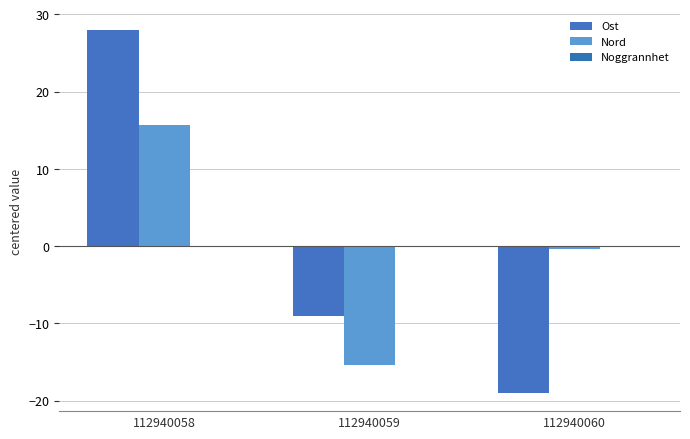

How many data points does each series have?

3